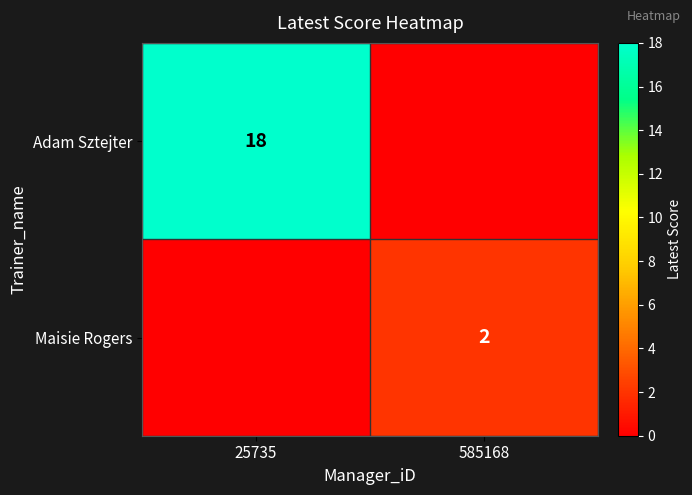

Count the number of data series in this chart.

2